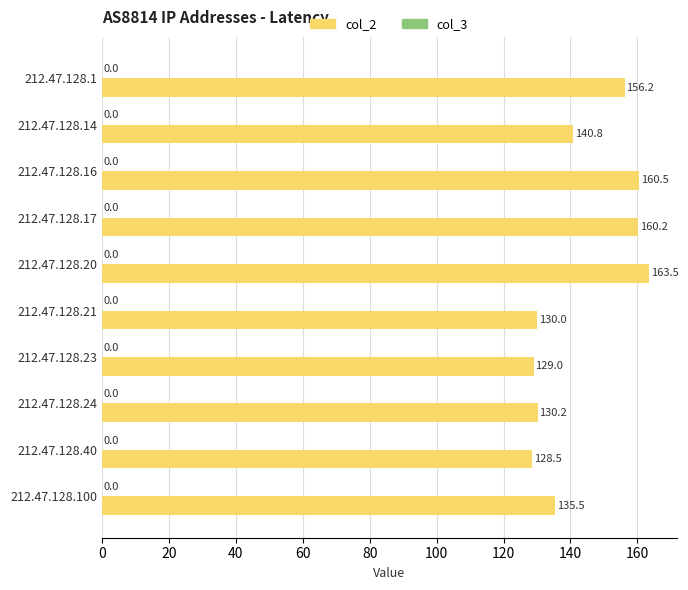

What is the difference between the maximum and minimum values?

35.0